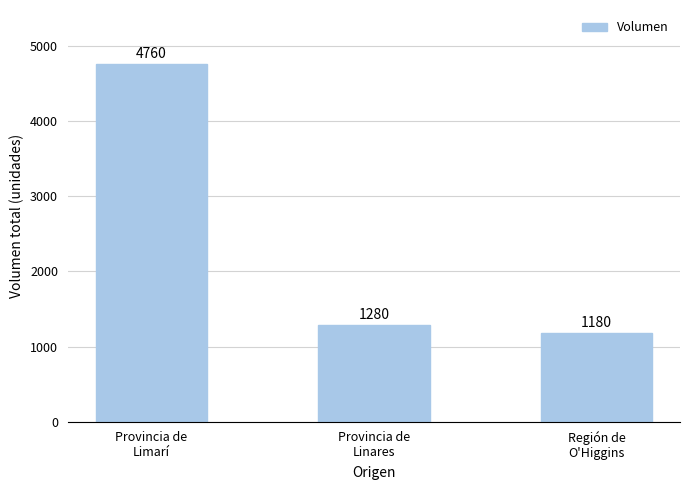

What position from the right is Provincia de
Linares?

2